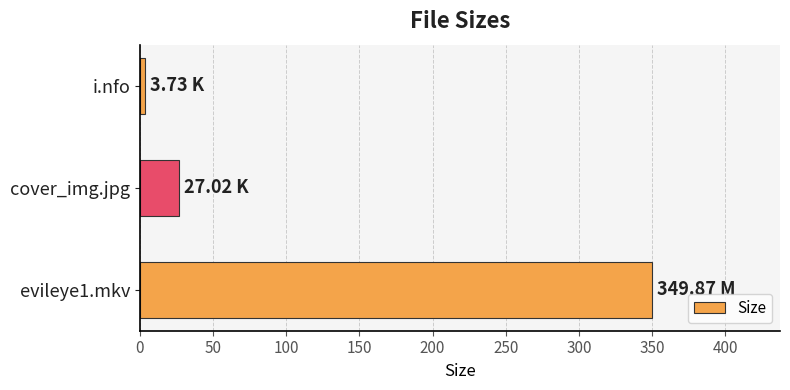

What is the difference between the second highest and minimum values?

23.3